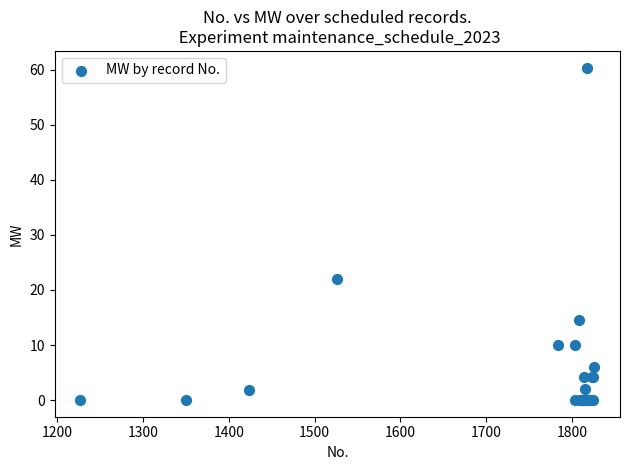

What Y value in the scatter plot is closest to 30?

22.1